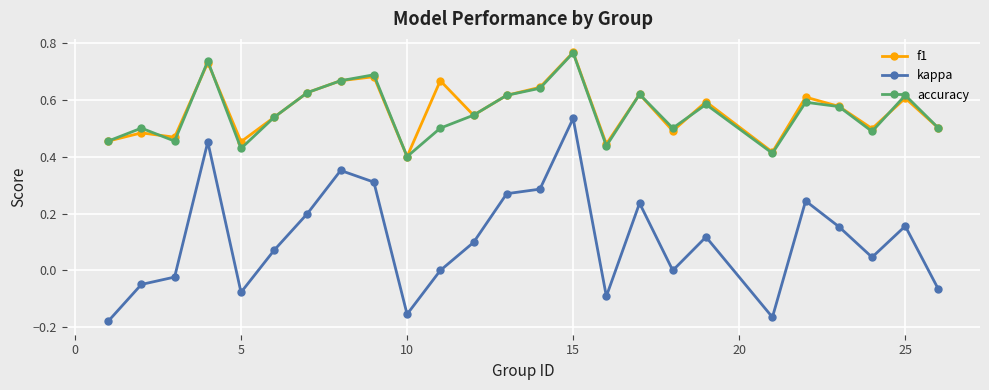

True or false: kappa and f1 cross at least once.

False